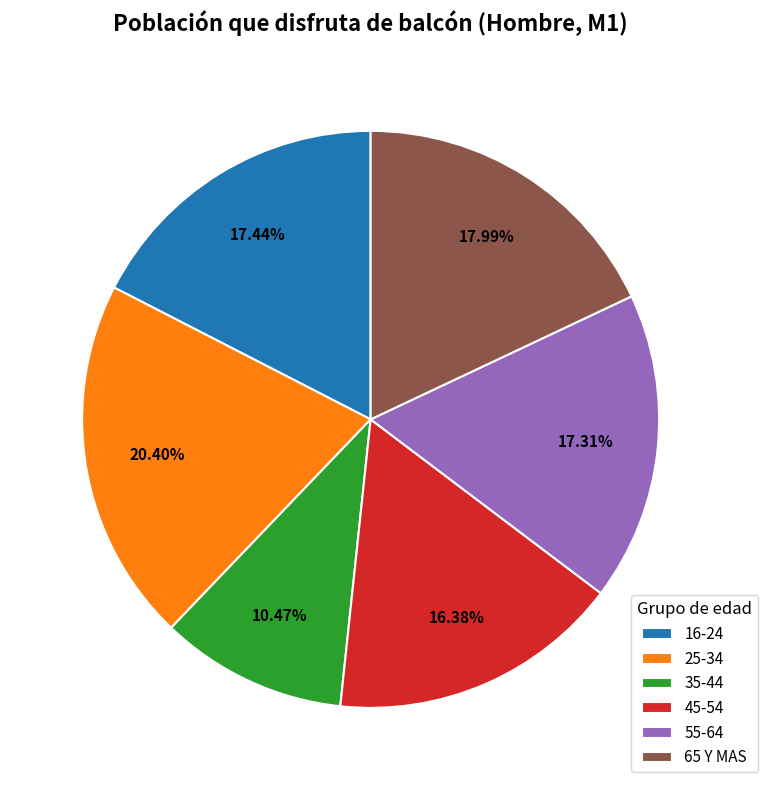

Which slice is the largest?

25-34